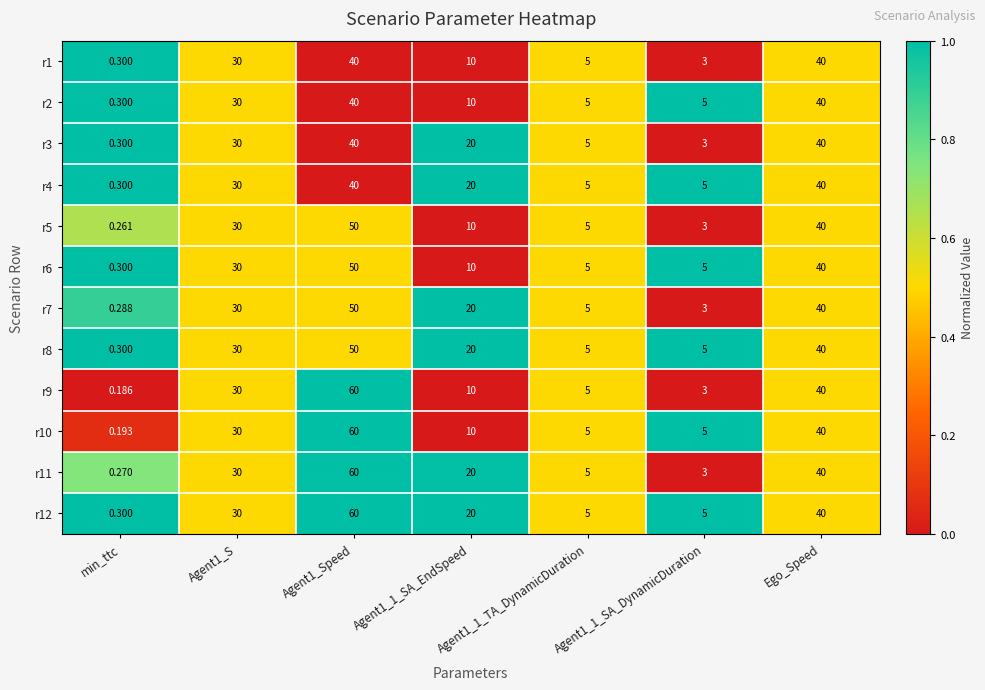

At which category does the chart reach its minimum across all series?

min_ttc